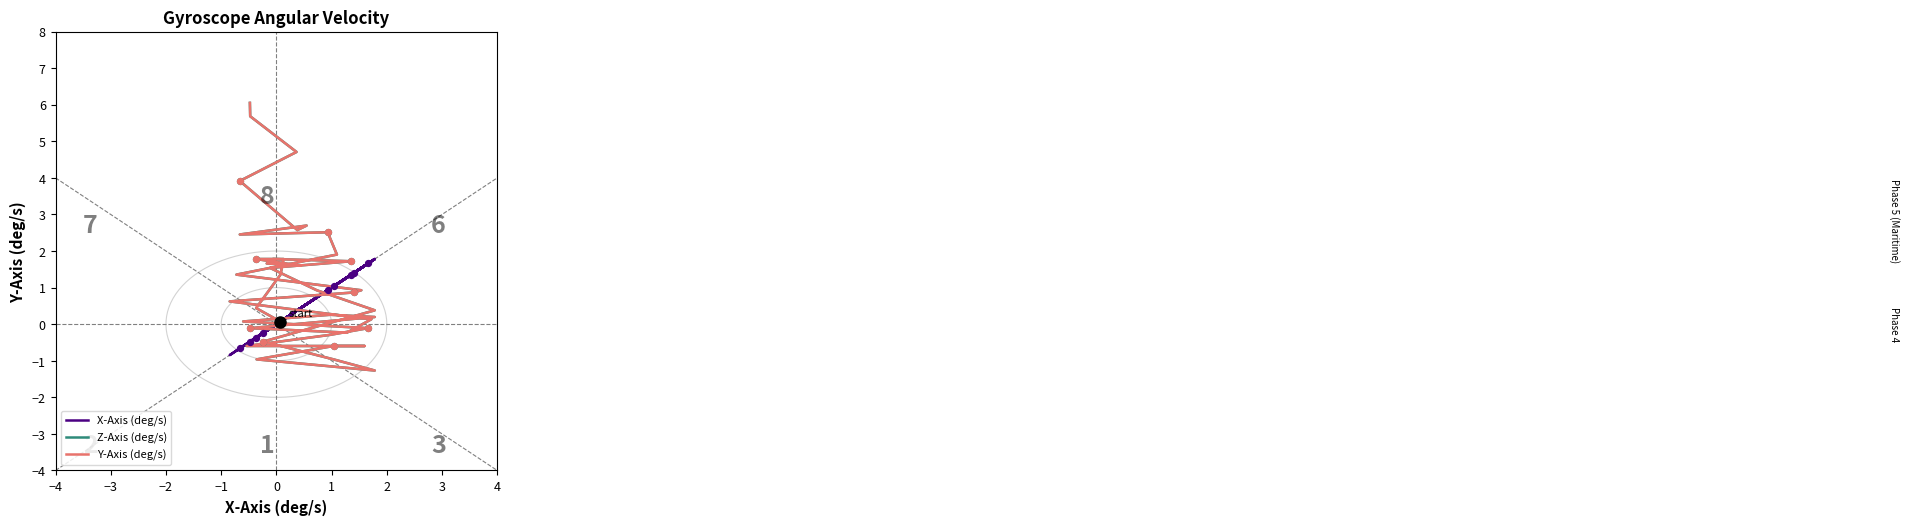

Which series contains the lowest Y value?

Z-Axis (deg/s)